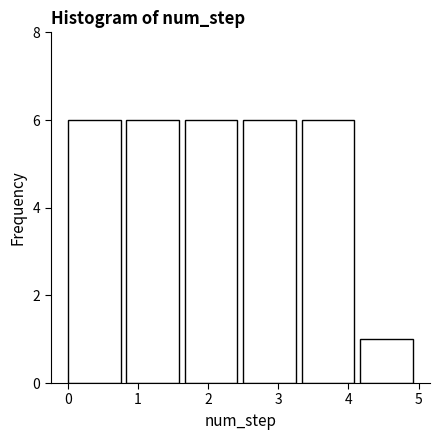

What is the height of the bar covering 3.3 to 4.2 on the x-axis? Neither the bar edges nor the heights are printed on the chart, so give them approximately, as read against the axes.

6